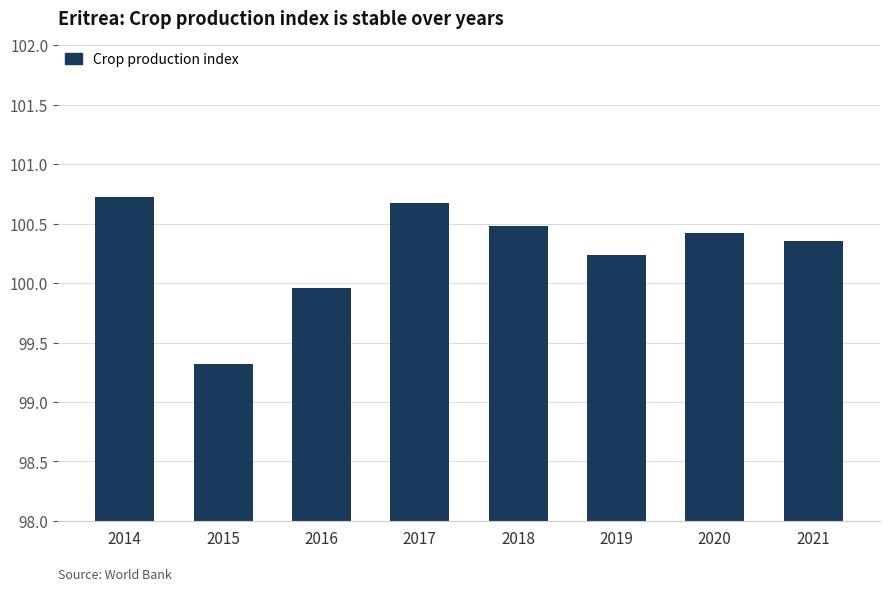

Where is the data nearest to the value 100?

2016